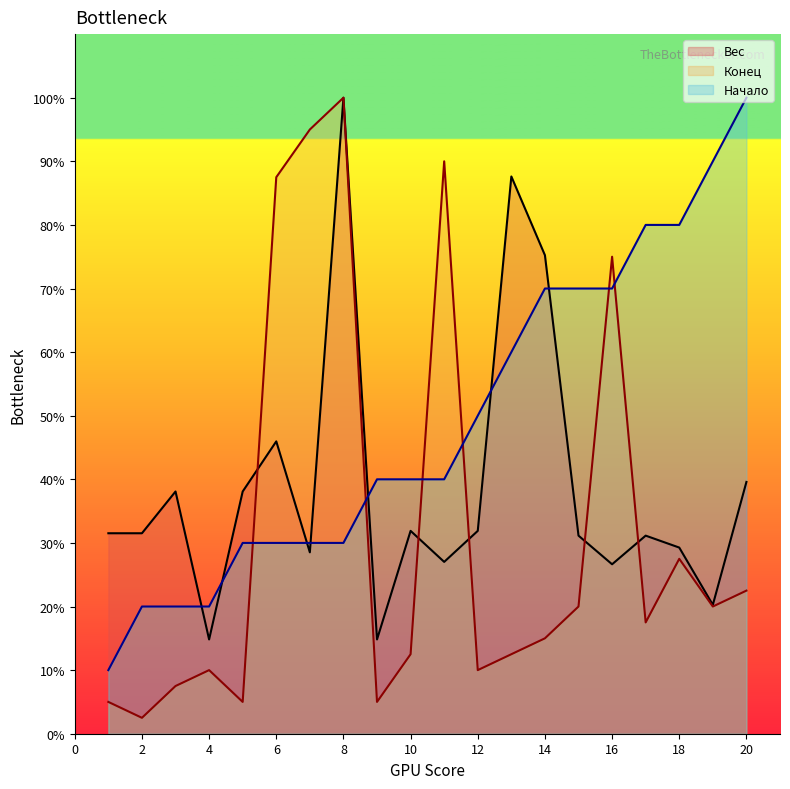

True or false: Вес and Начало intersect in this chart.

True